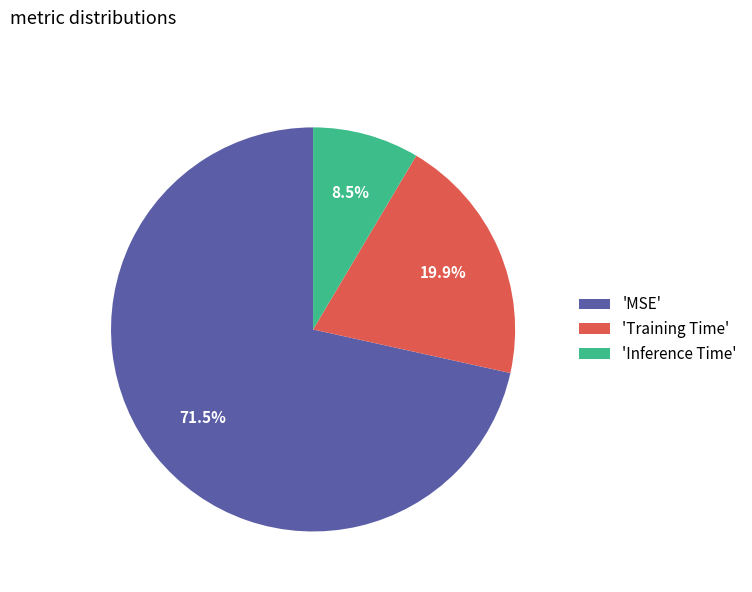

Rank the categories by value from lowest to highest.

'Inference Time', 'Training Time', 'MSE'